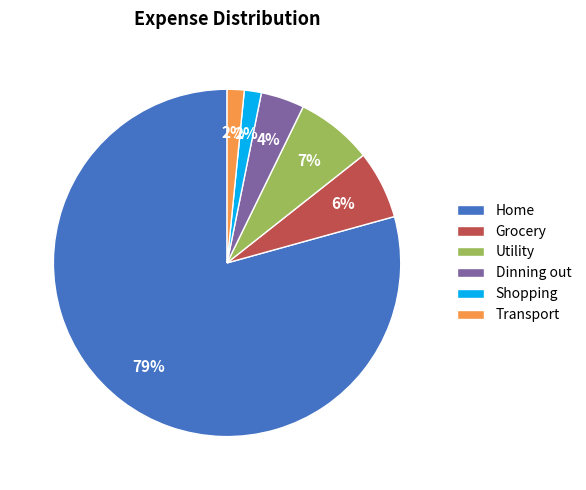

True or false: Dinning out accounts for 16% of the total.

False